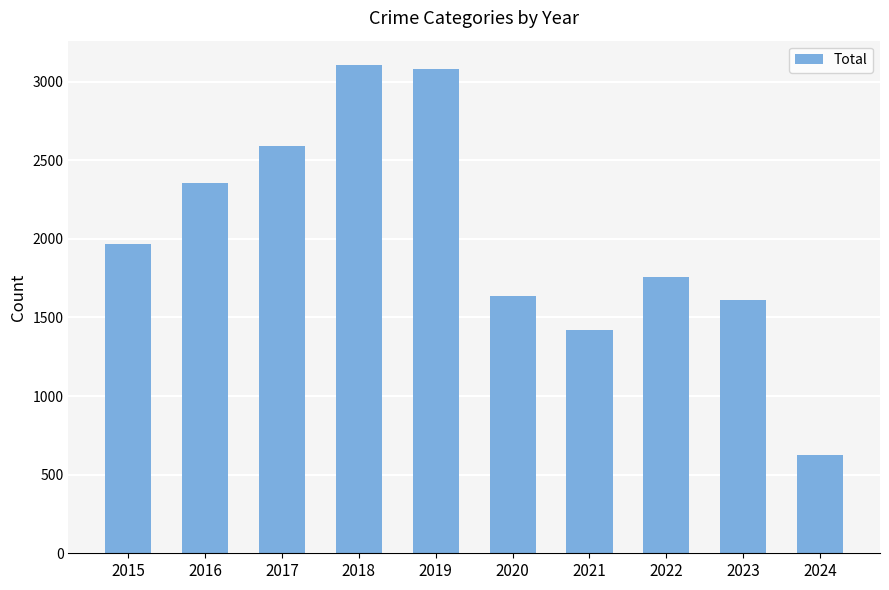

What is the sum of all values?

20151